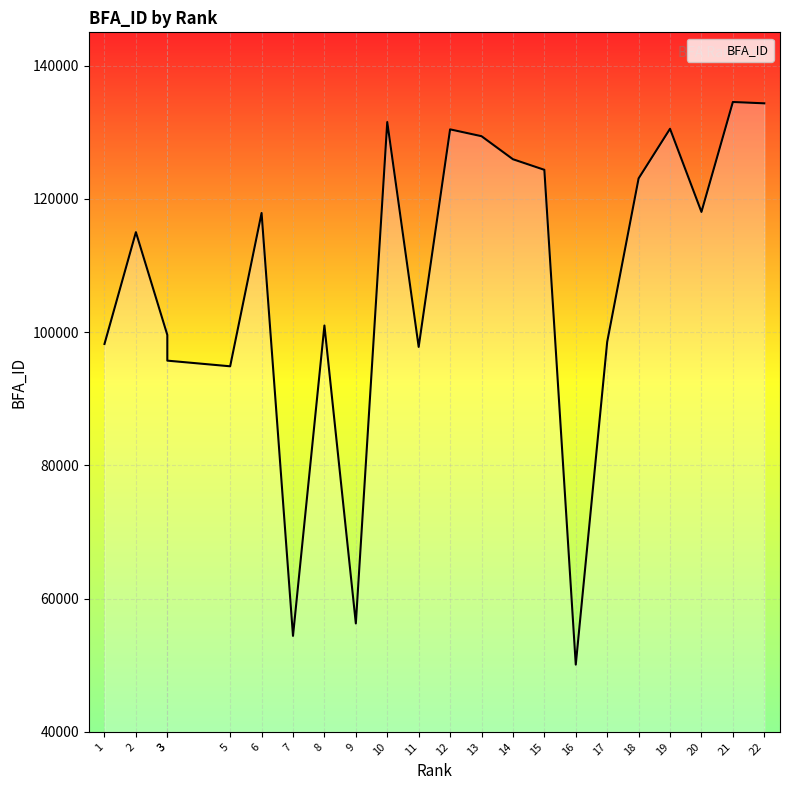

List the labels in order of value, largest first.

21, 22, 10, 19, 12, 13, 14, 15, 18, 20, 6, 2, 8, 3, 17, 1, 11, 3, 5, 9, 7, 16